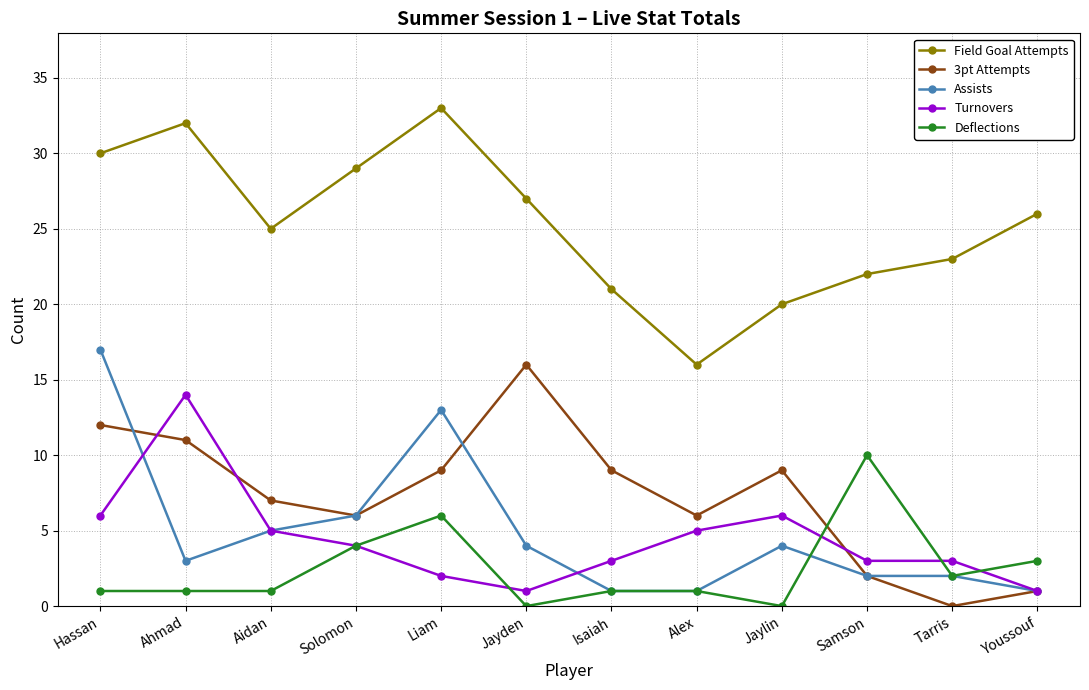

At which category does 3pt Attempts reach its first local valley?

Solomon